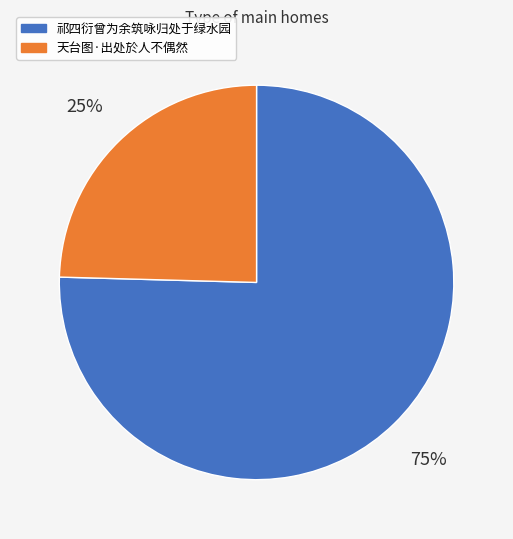

Does any single category account for the majority?

Yes